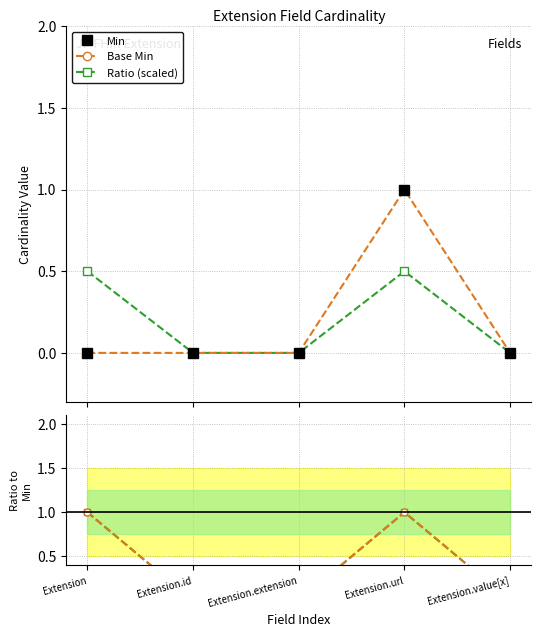

Which label corresponds to the smallest value in the chart?

Extension